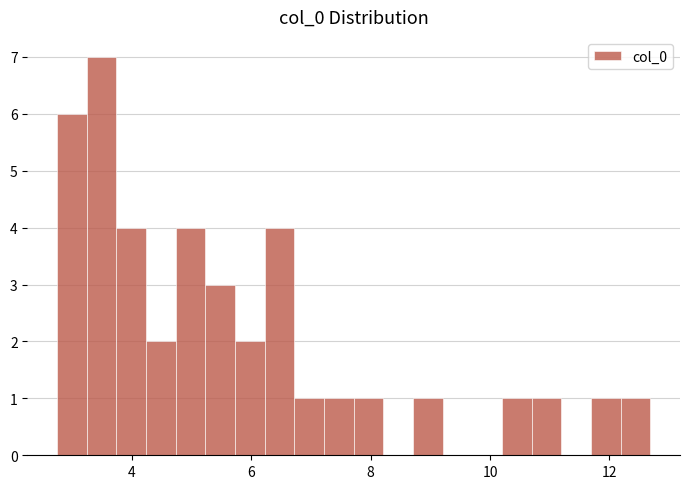

Read against the x-axis, roughly where is the centre of the tallest bar?

3.4